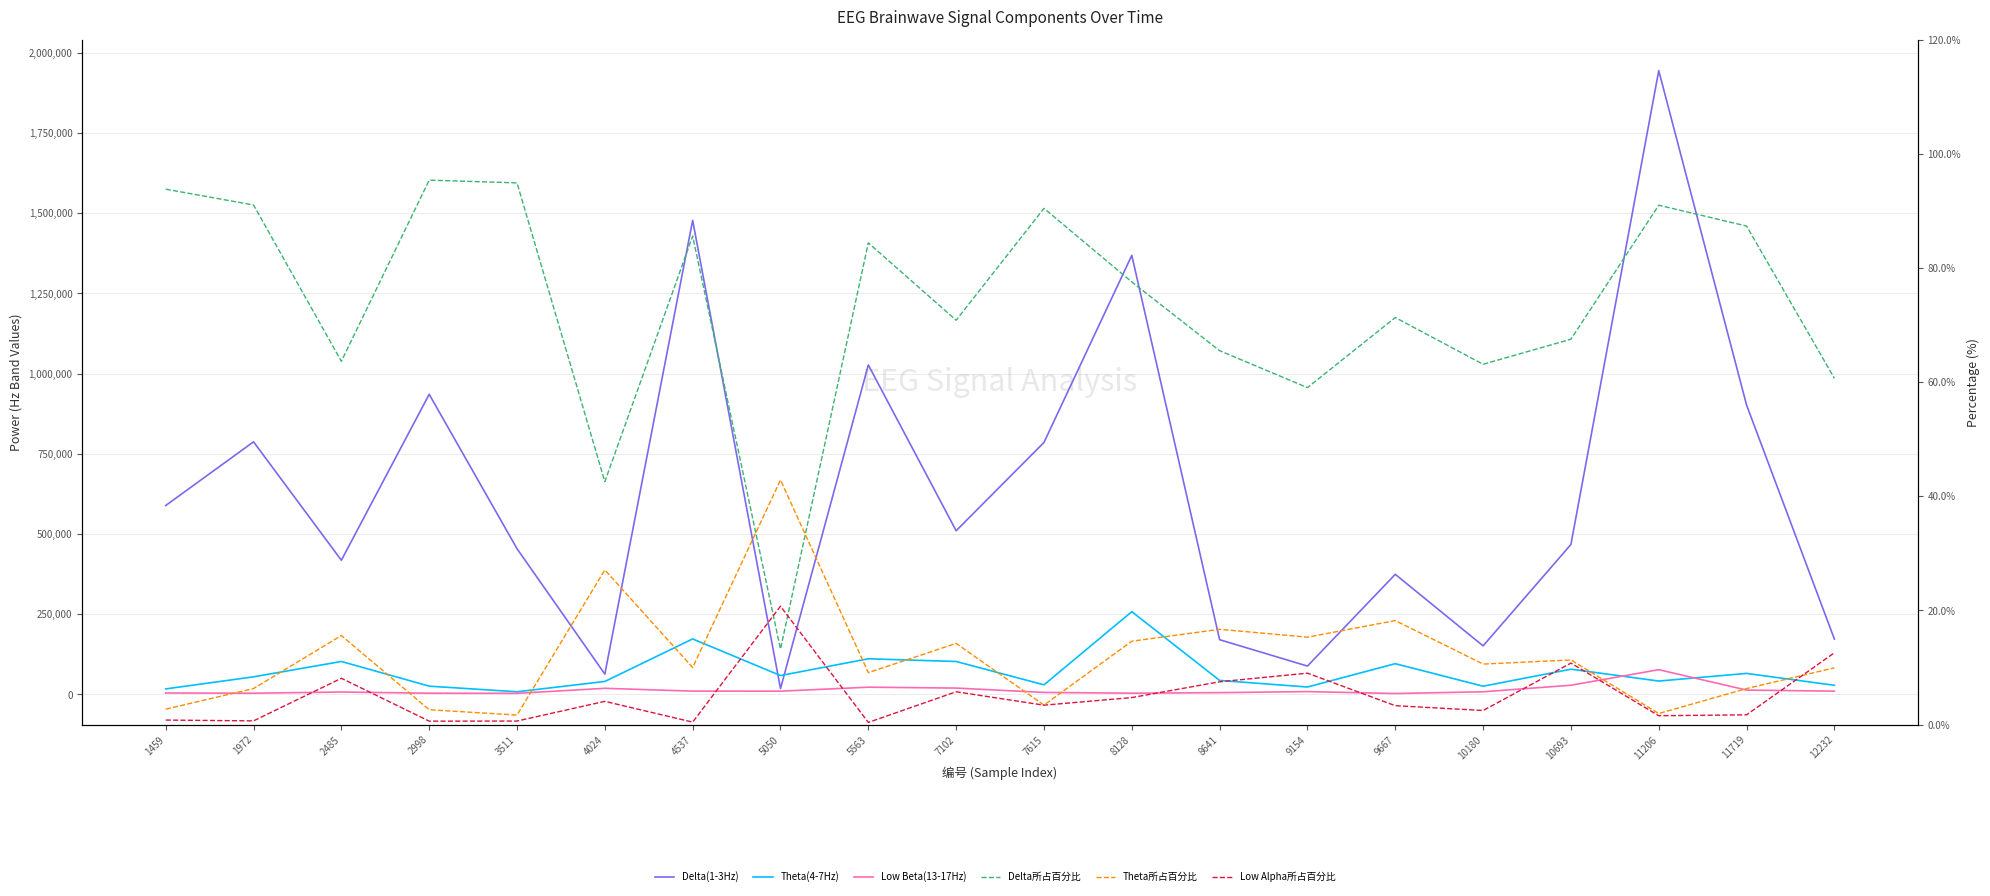

List the labels in order of Theta所占百分比 value, largest first.

5050, 4024, 9667, 8641, 2485, 9154, 8128, 7102, 10693, 10180, 4537, 12232, 5563, 1972, 11719, 7615, 1459, 2998, 11206, 3511